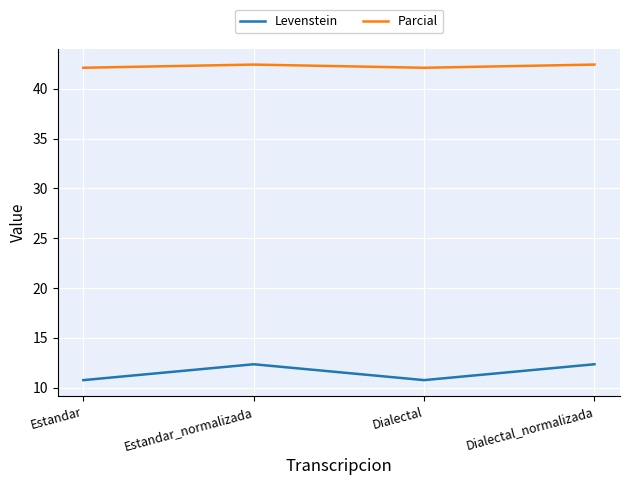

Which series has the widest spread of values?

Levenstein